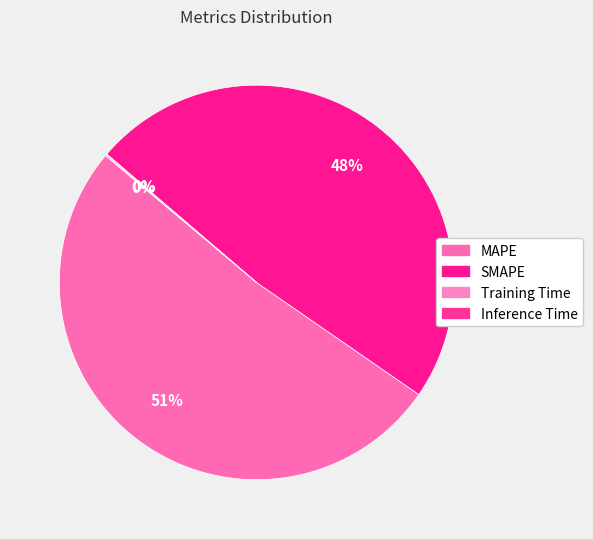

What is the change in value from MAPE to Inference Time?

-13.0